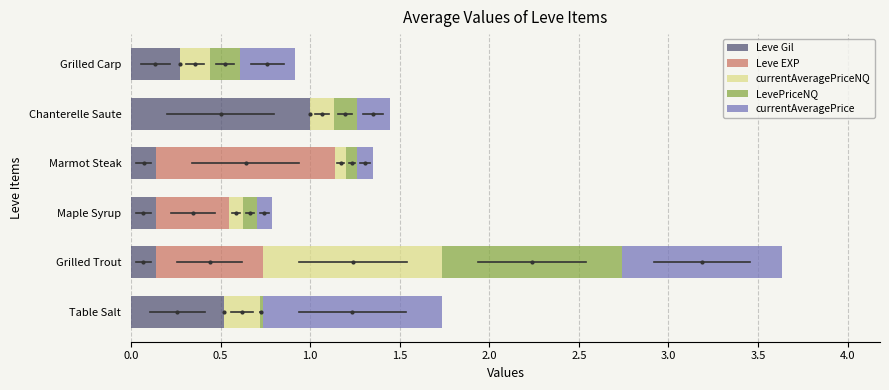

What is the highest value of the Leve Gil series?

1.0